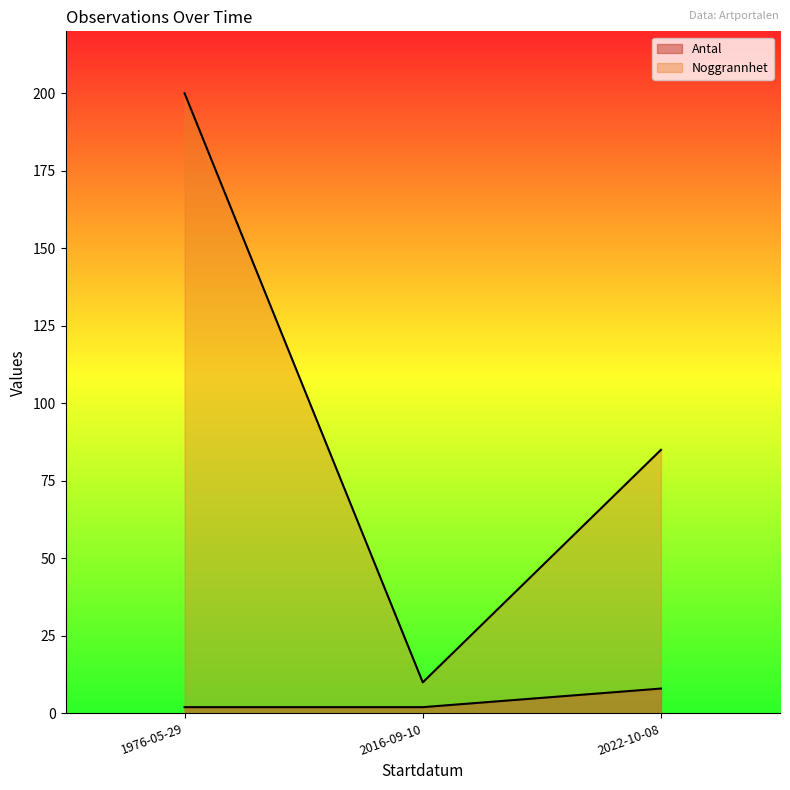

List the series in order of their peak value, highest first.

Noggrannhet, Antal